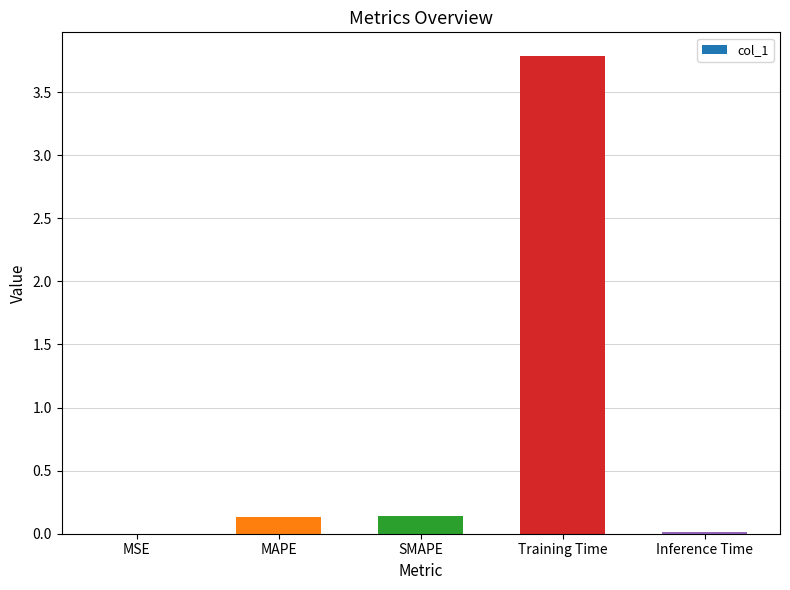

Which label corresponds to the largest value in the chart?

Training Time